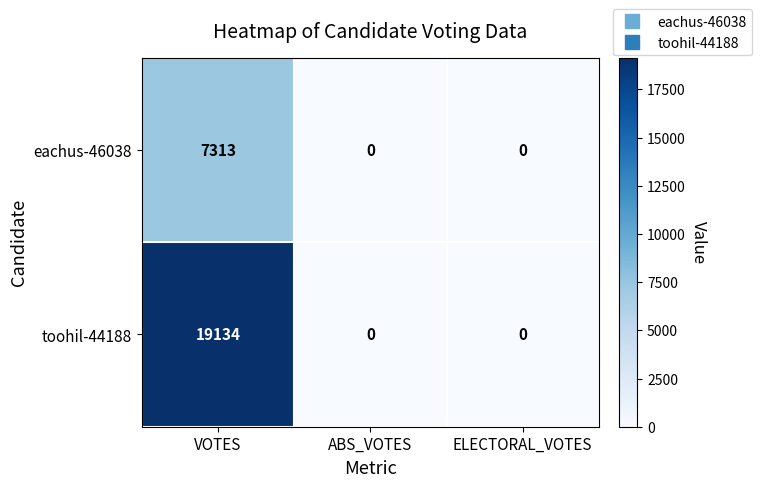

At which category does the chart reach its peak across all series?

VOTES